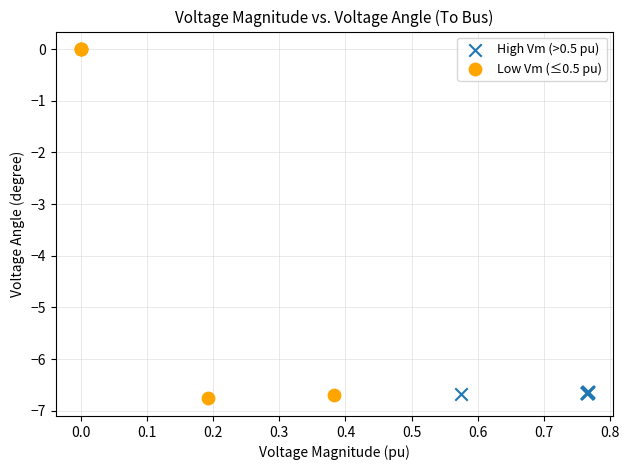

Which series has the largest Y range (max minus min)?

Low Vm (≤0.5 pu)